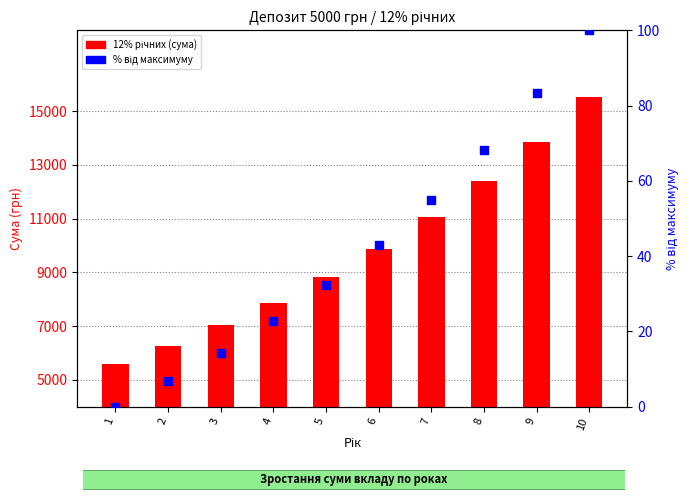

At how many categories does at least one series exceed 1629?

10